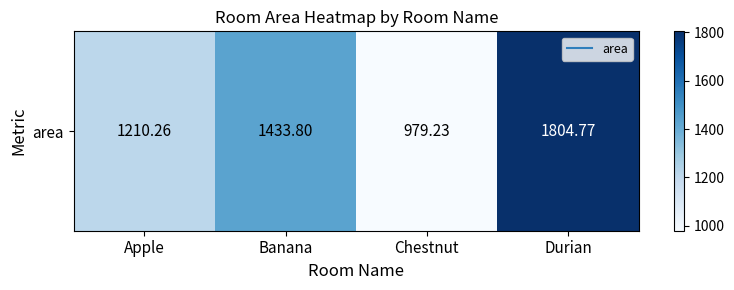

What is the sum of all values?

5428.1